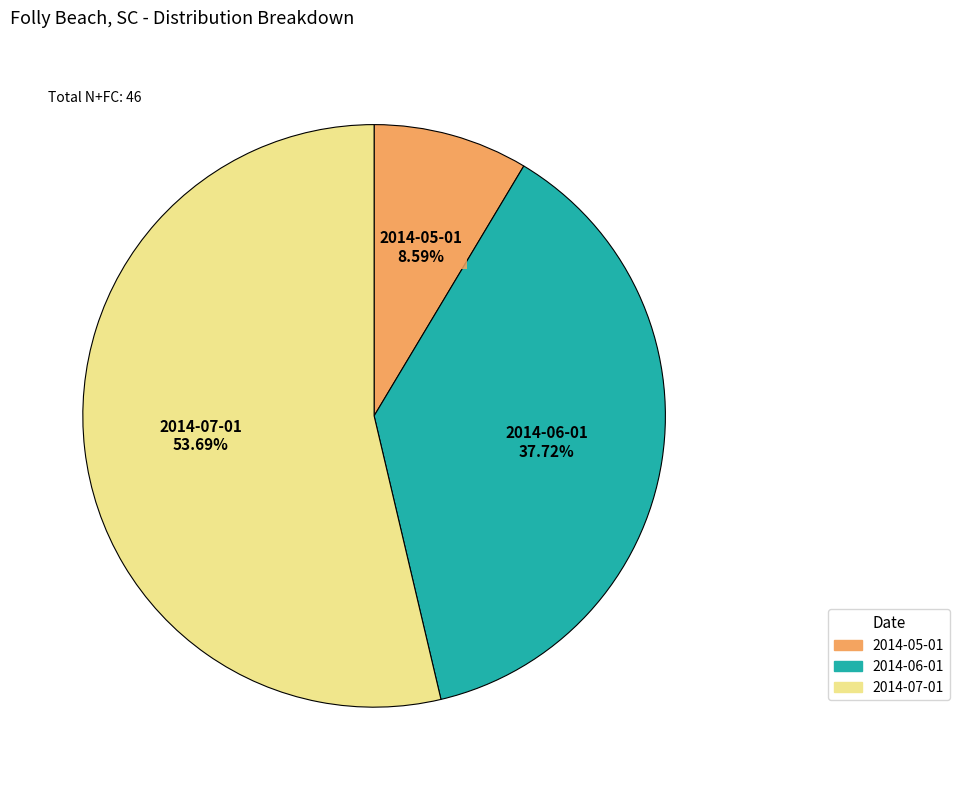

Which category has the biggest portion of the pie?

2014-07-01